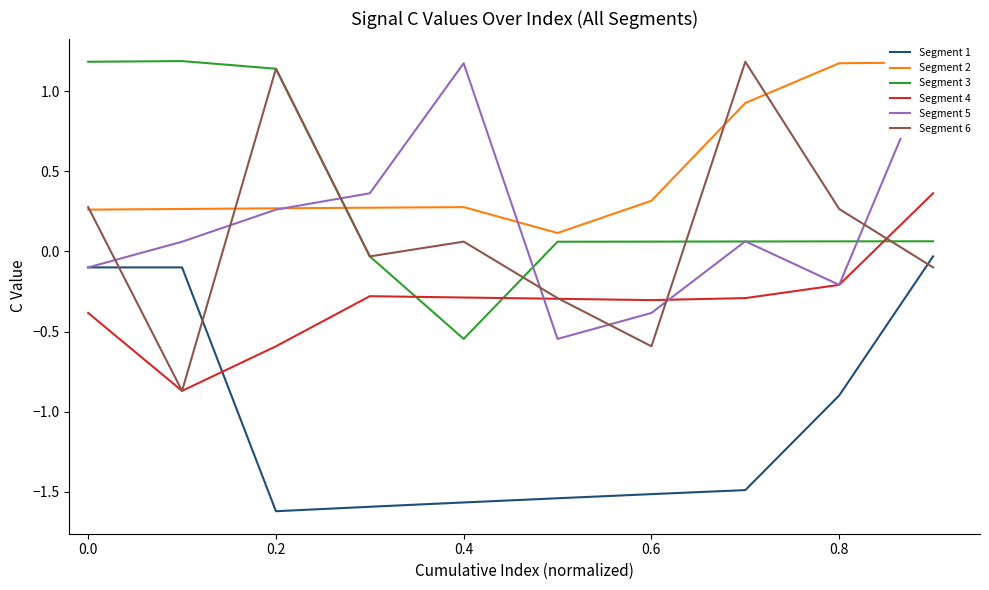

Reading left to right, list all the values displayed in this chart.

Segment 1: -0.1	-0.1	-1.6	-1.6	-1.6	-1.5	-1.5	-1.5	-0.9	-0.0
Segment 2: 0.3	0.3	0.3	0.3	0.3	0.1	0.3	0.9	1.2	1.2
Segment 3: 1.2	1.2	1.1	-0.0	-0.5	0.1	0.1	0.1	0.1	0.1
Segment 4: -0.4	-0.9	-0.6	-0.3	-0.3	-0.3	-0.3	-0.3	-0.2	0.4
Segment 5: -0.1	0.1	0.3	0.4	1.2	-0.5	-0.4	0.1	-0.2	1.2
Segment 6: 0.3	-0.9	1.1	-0.0	0.1	-0.3	-0.6	1.2	0.3	-0.1